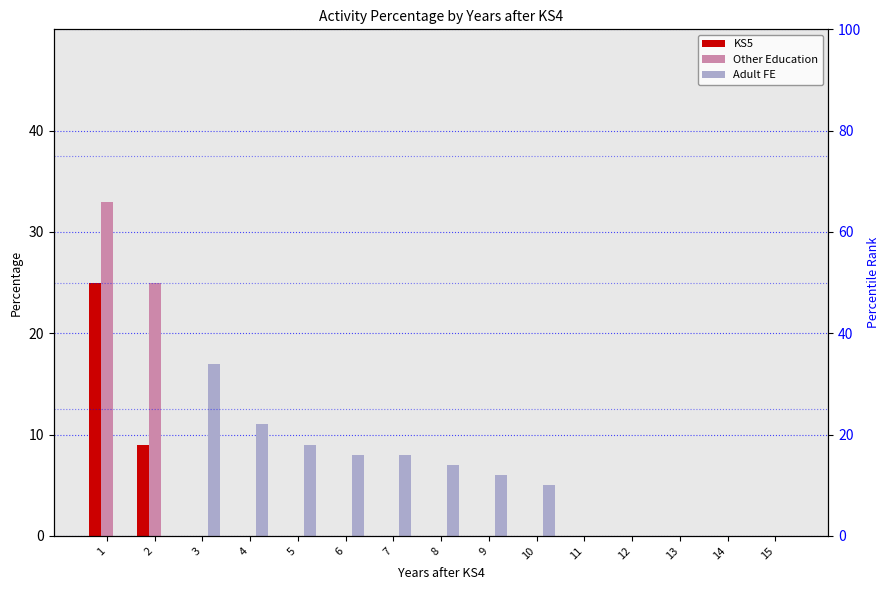

The value of Other Education at 2 is 25. True or false?

True